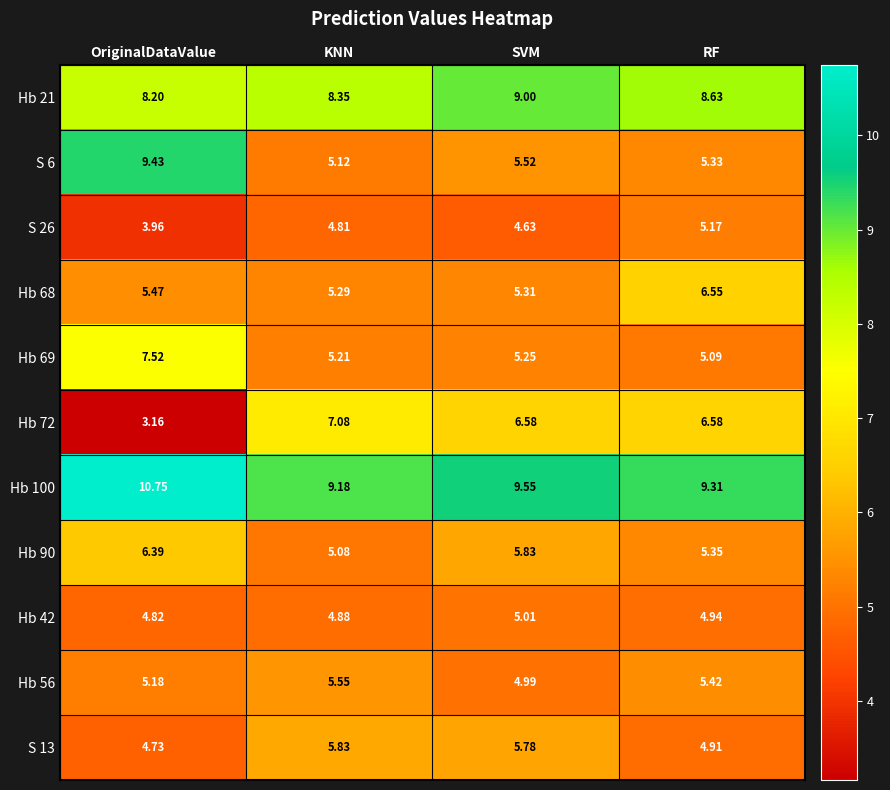

At which category does the chart reach its peak across all series?

OriginalDataValue